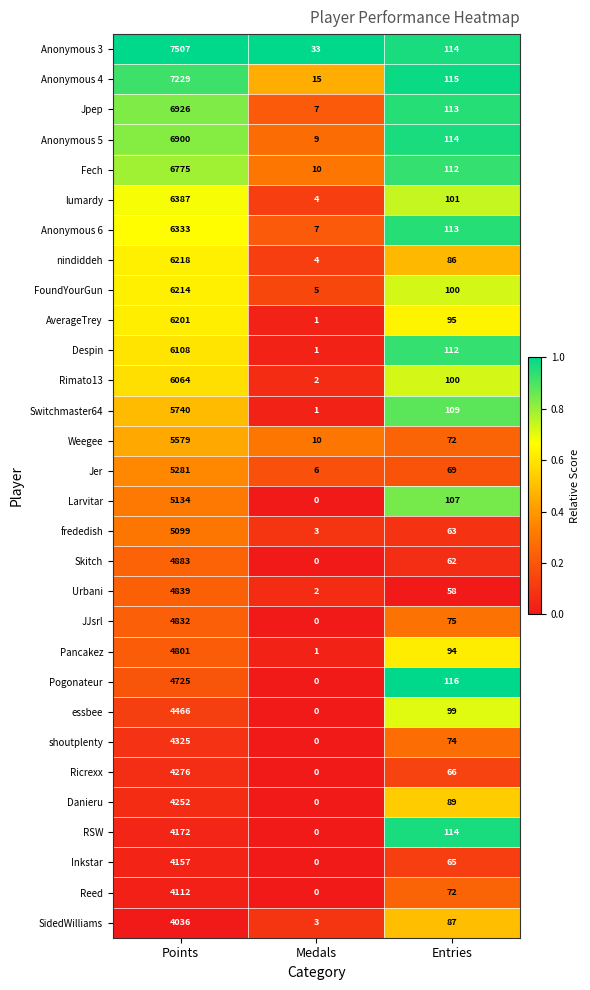

Rank the series by their maximum value, from highest to lowest.

Anonymous 3, Anonymous 4, Jpep, Anonymous 5, Fech, lumardy, Anonymous 6, nindiddeh, FoundYourGun, AverageTrey, Despin, Rimato13, Switchmaster64, Weegee, Jer, Larvitar, frededish, Skitch, Urbani, JJsrl, Pancakez, Pogonateur, essbee, shoutplenty, Ricrexx, Danieru, RSW, Inkstar, Reed, SidedWilliams